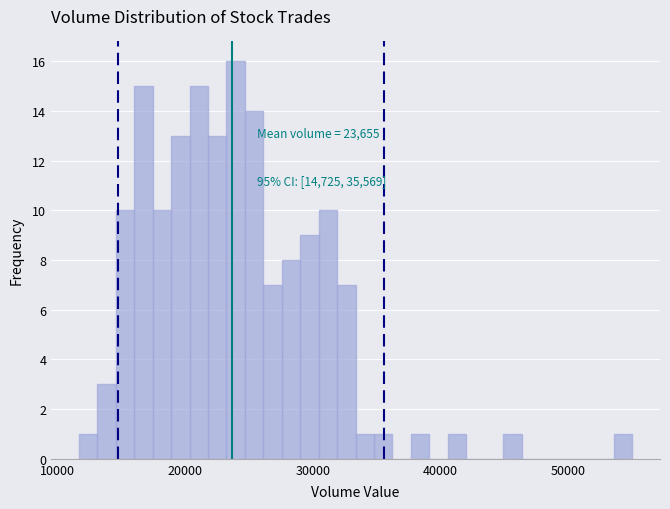

Around what value on the x-axis is the tallest bar? Give the approximate position of its centre, as read against the axis.

24000